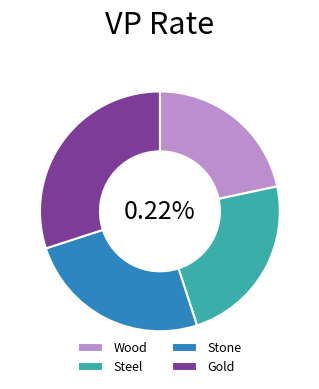

What percentage is the Gold slice, to the nearest percent?

30%